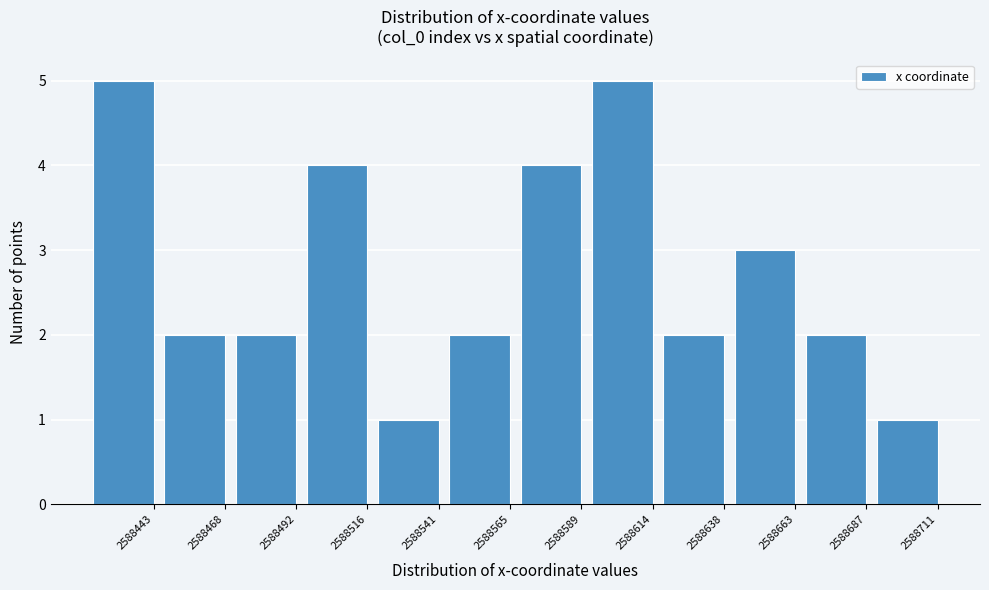

Reading left to right, transcribe all the data shown in this chart.

5	2	2	4	1	2	4	5	2	3	2	1